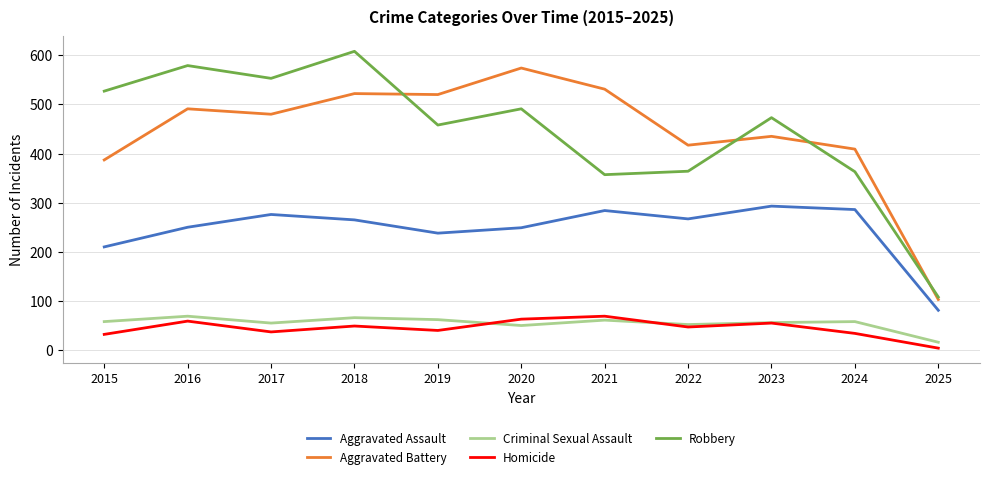

What is the approximate value of Aggravated Assault at 2024?

286